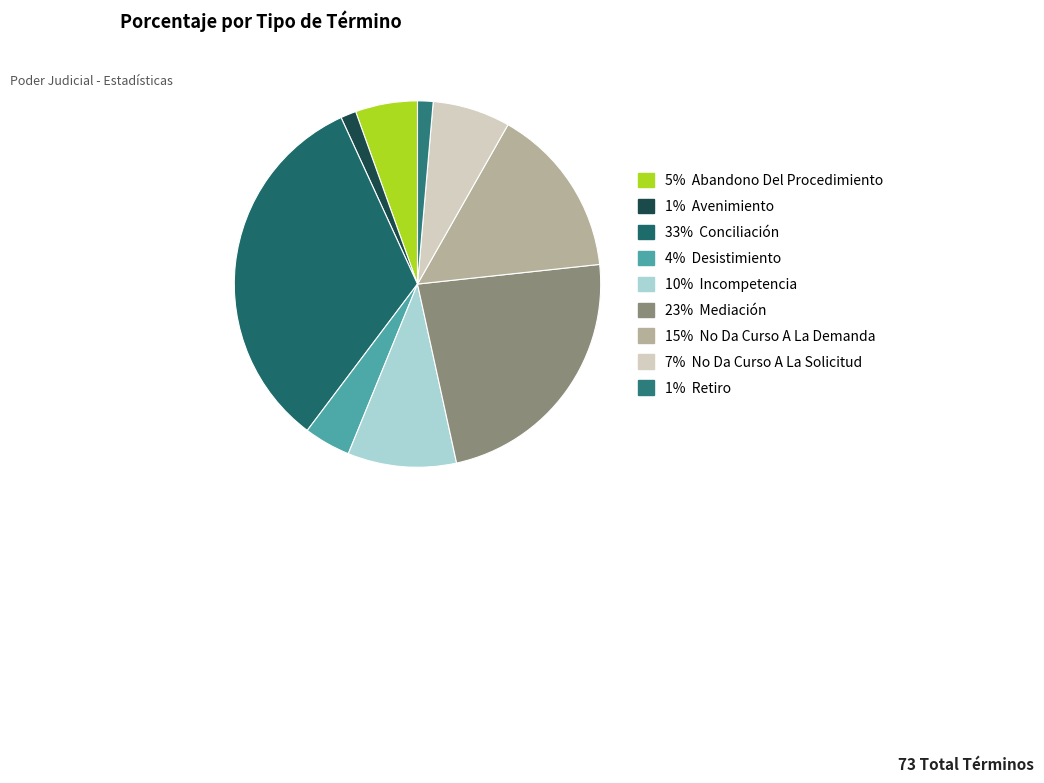

Which slice is the smallest?

Avenimiento